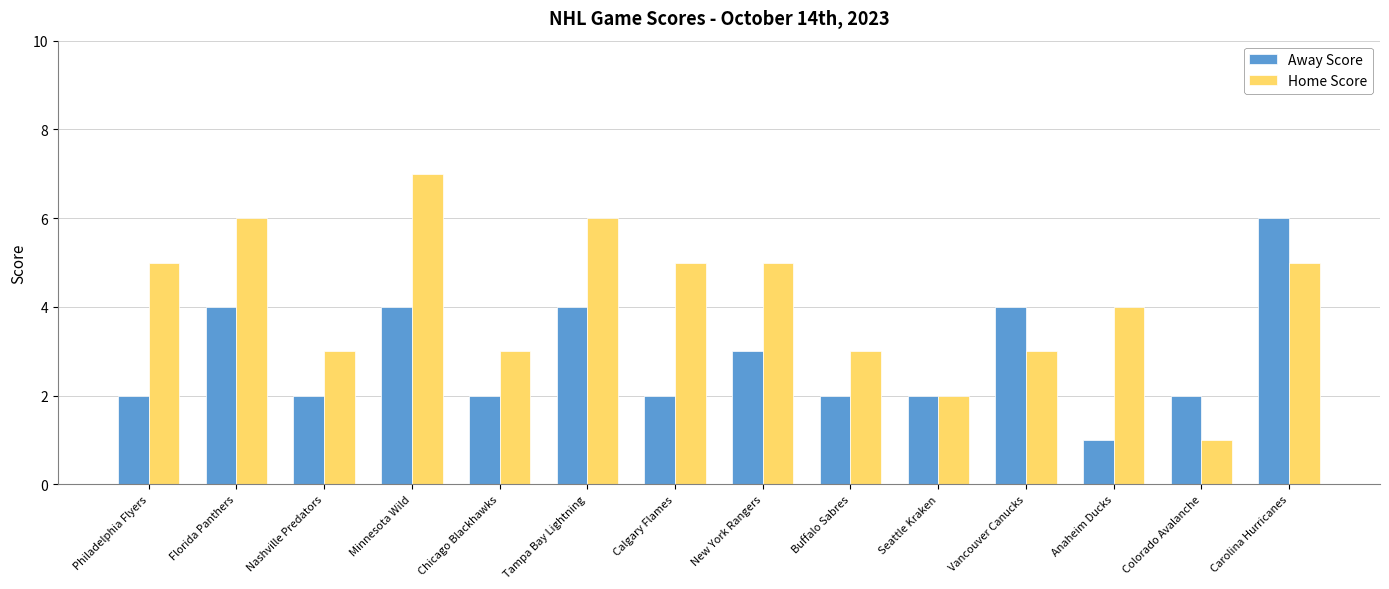

At which label does Home Score reach its peak?

Minnesota Wild